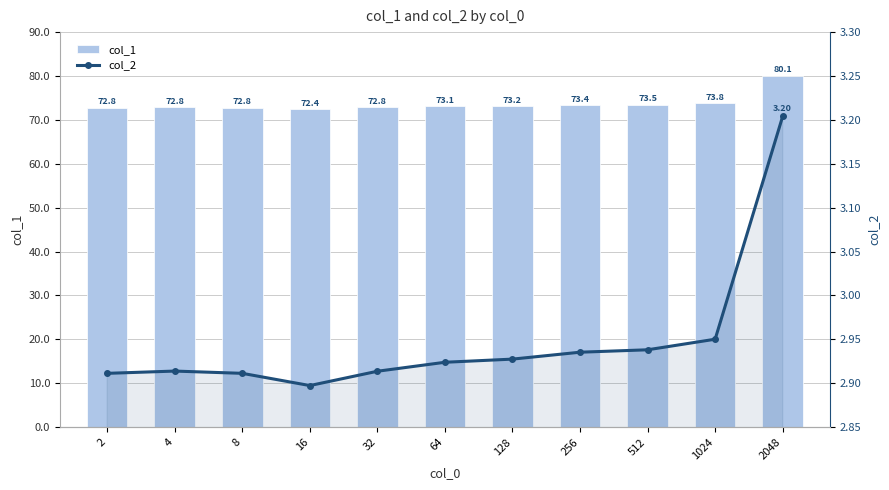

Rank the series by their maximum value, from highest to lowest.

col_1, col_2